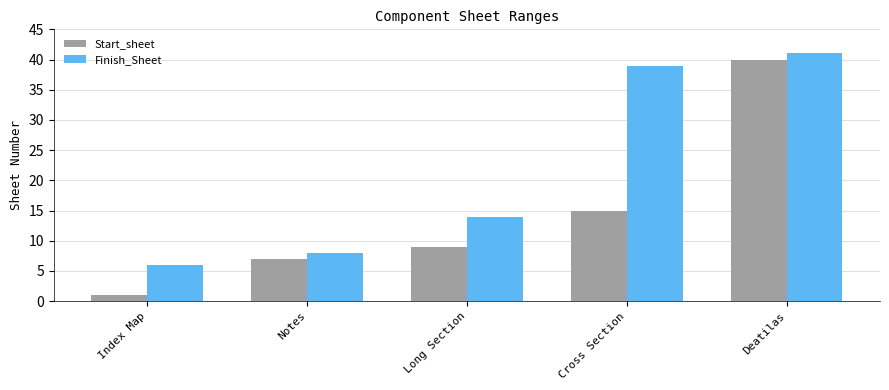

Reading left to right, extract all data points from this chart.

Start_sheet: 1	7	9	15	40
Finish_Sheet: 6	8	14	39	41